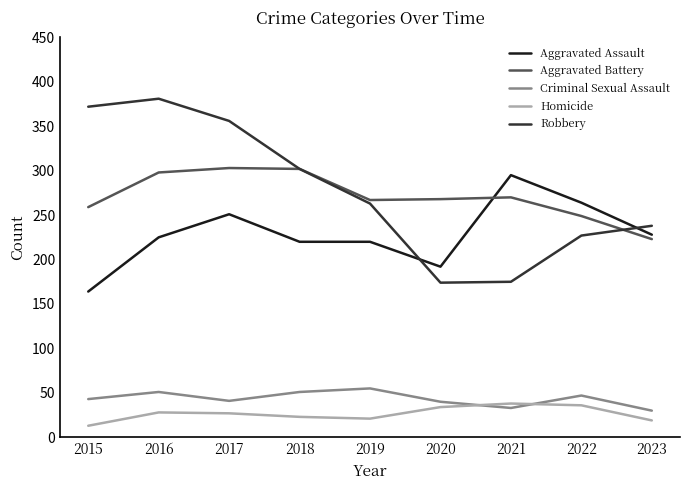

What is the difference between the Aggravated Battery values at 2016 and 2017?

5